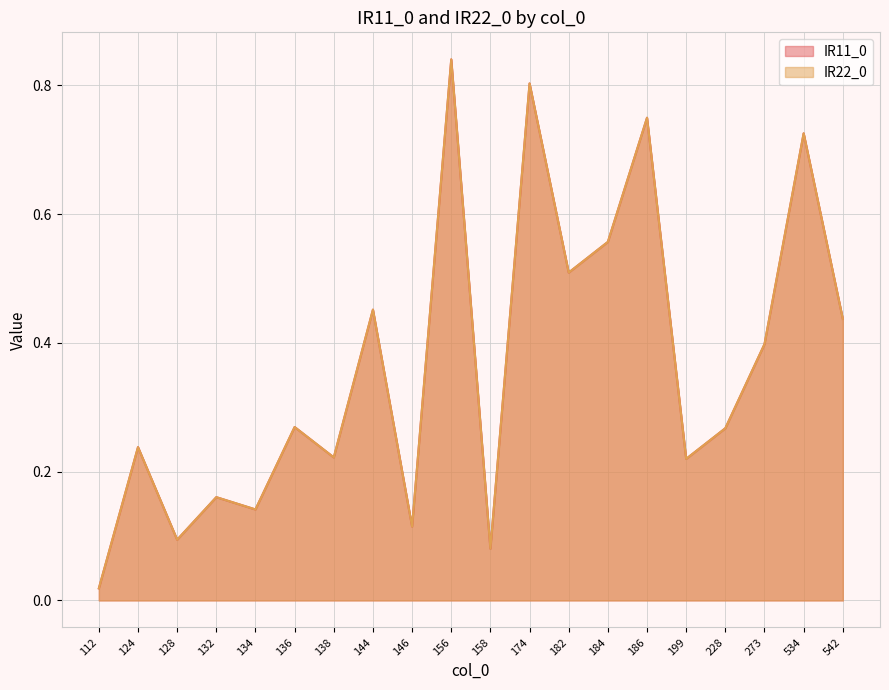

Count the number of categories in the chart.

20